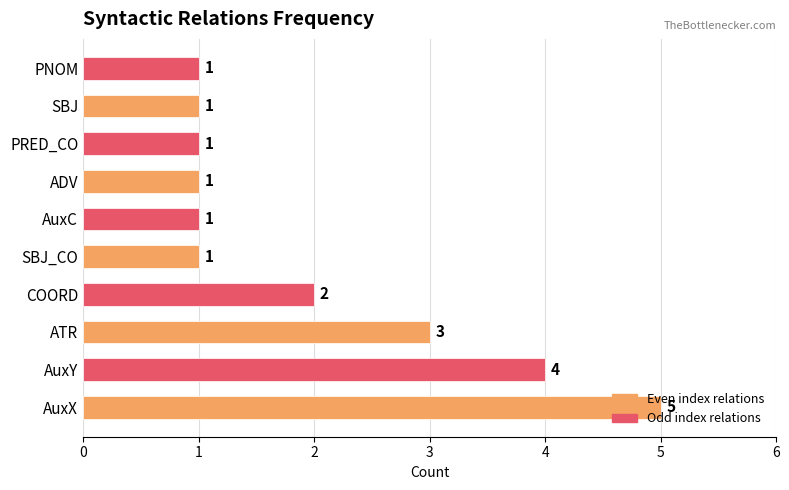

Count the values in the range 1 to 3.

8